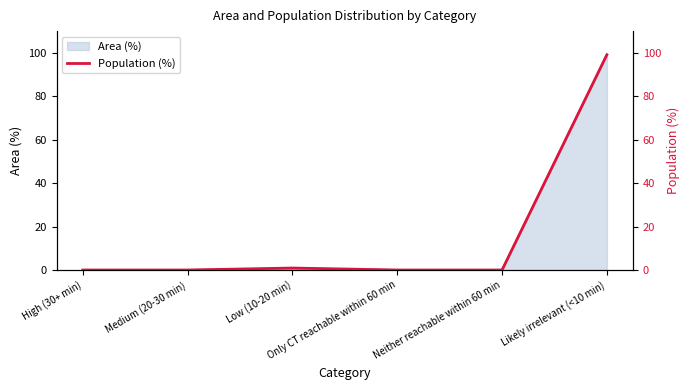

The chart shows a value of 67.4 at Neither reachable within 60 min. True or false?

False